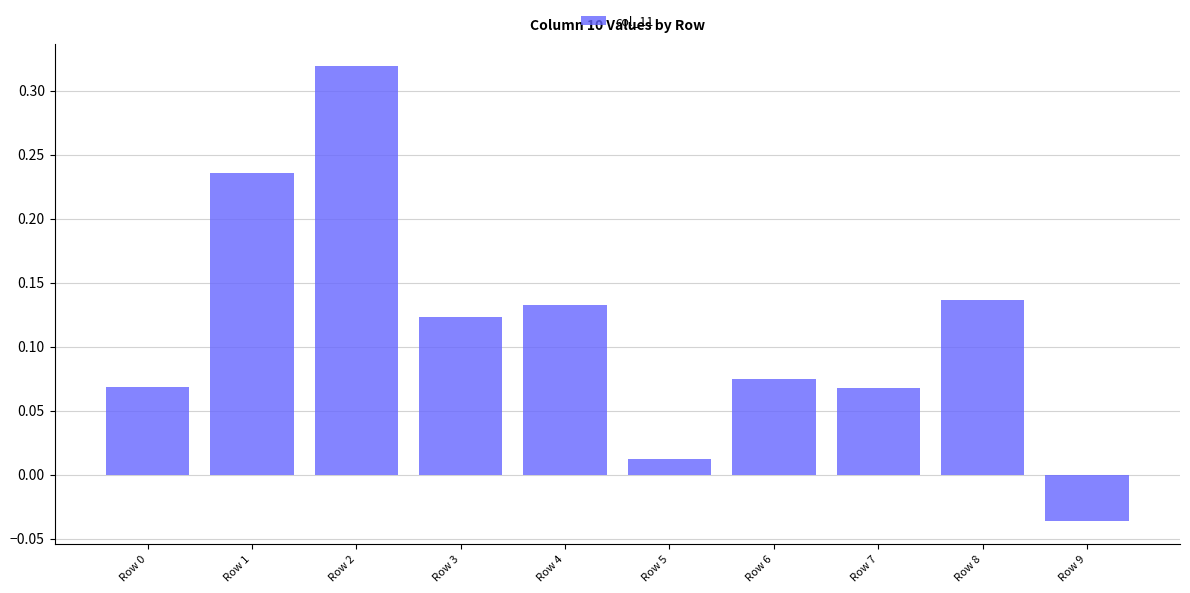

The chart shows a value of 0.2 at Row 2. True or false?

False